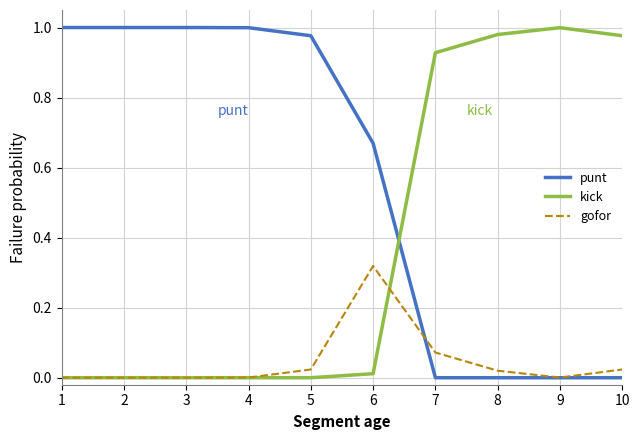

Which series ends up on top after the final intersection of kick and punt?

kick